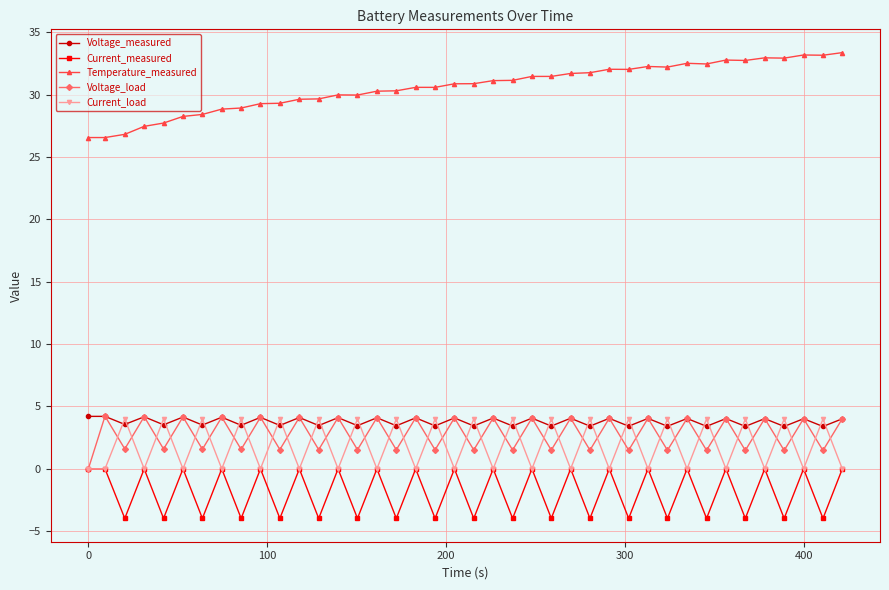

True or false: Temperature_measured has more than 1 interior local peaks.

True